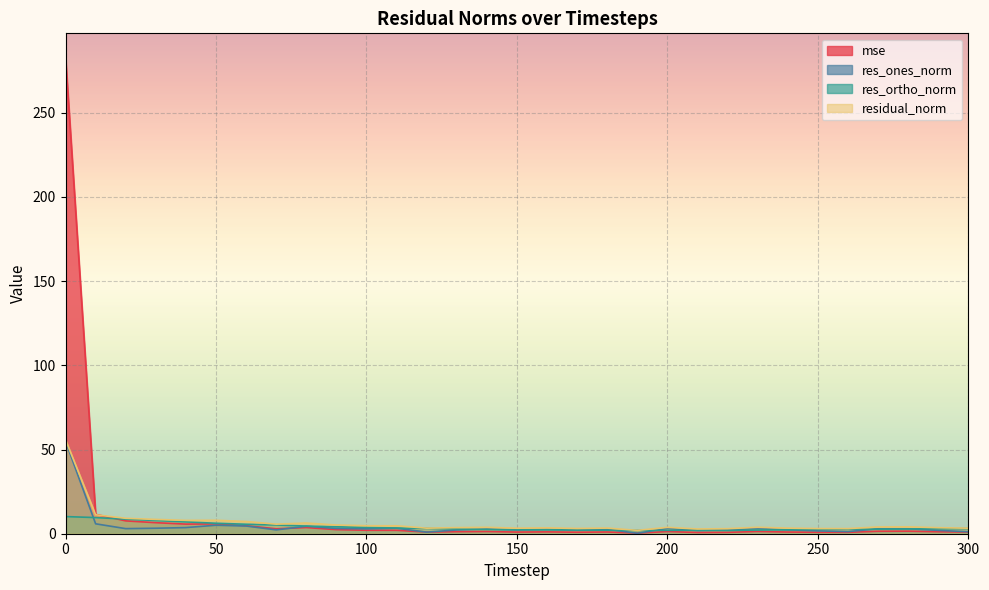

The value of res_ones_norm at 180 is 2.6. True or false?

True